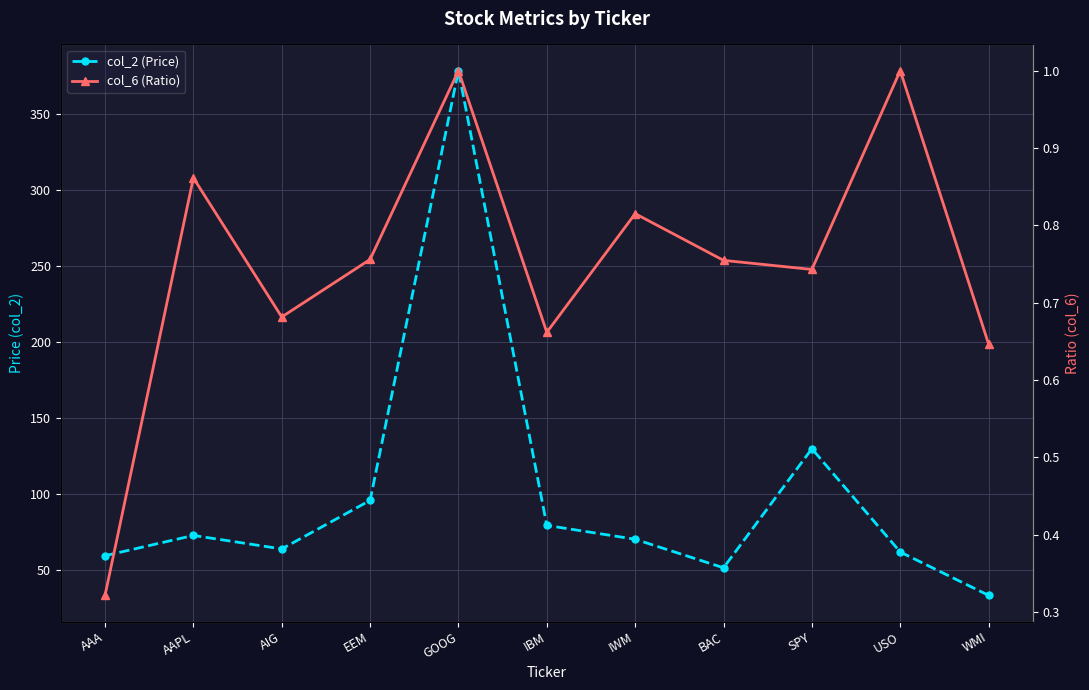

What is the difference between the maximum and second lowest values in the col_2 (Price) series?

327.0